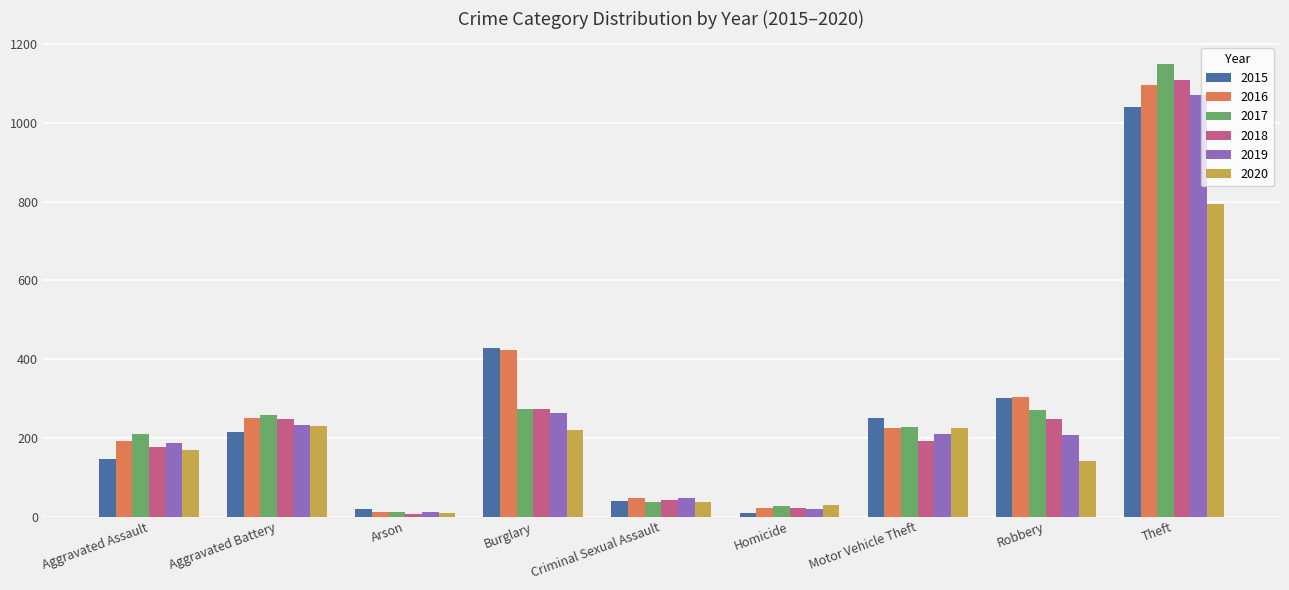

What is the sum of all 2017 values?

2467